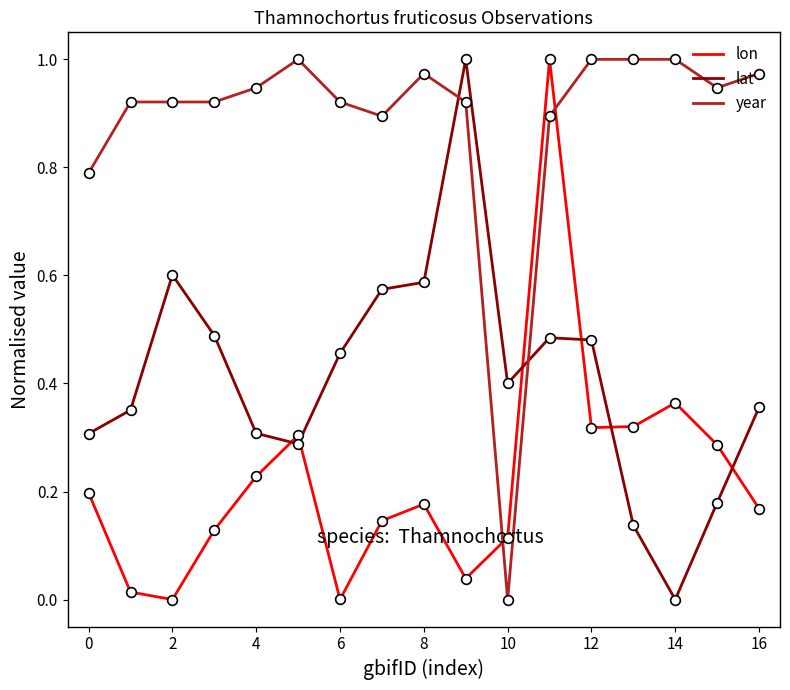

Count the number of categories in the chart.

17